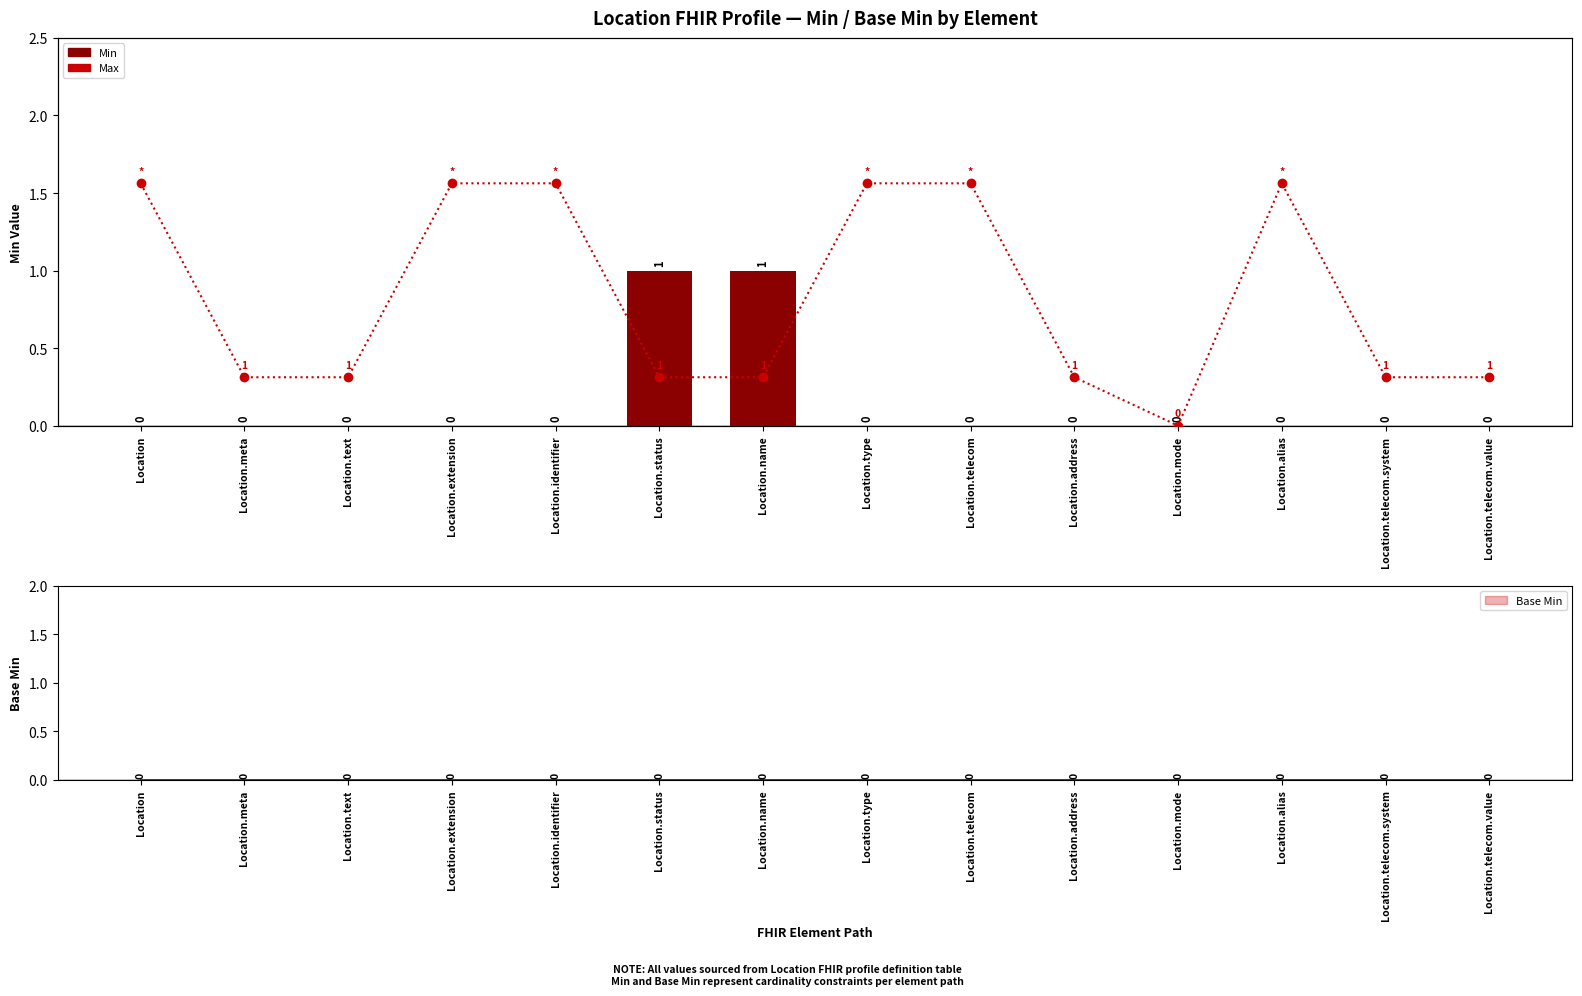

Which has a higher value, Location.type or Location.telecom.system?

Location.type